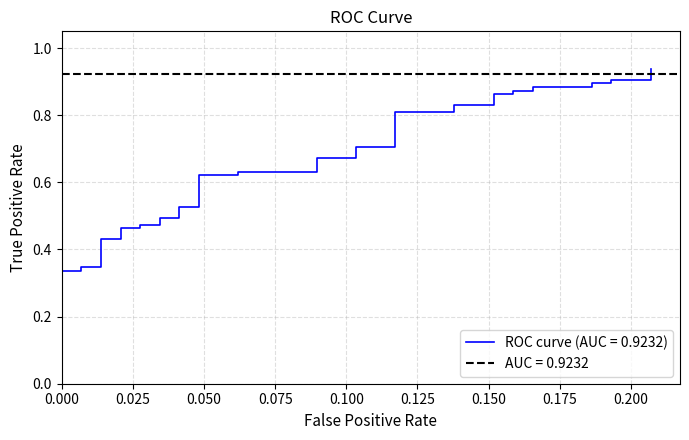

The chart shows a value of 0.3 at 37. True or false?

False